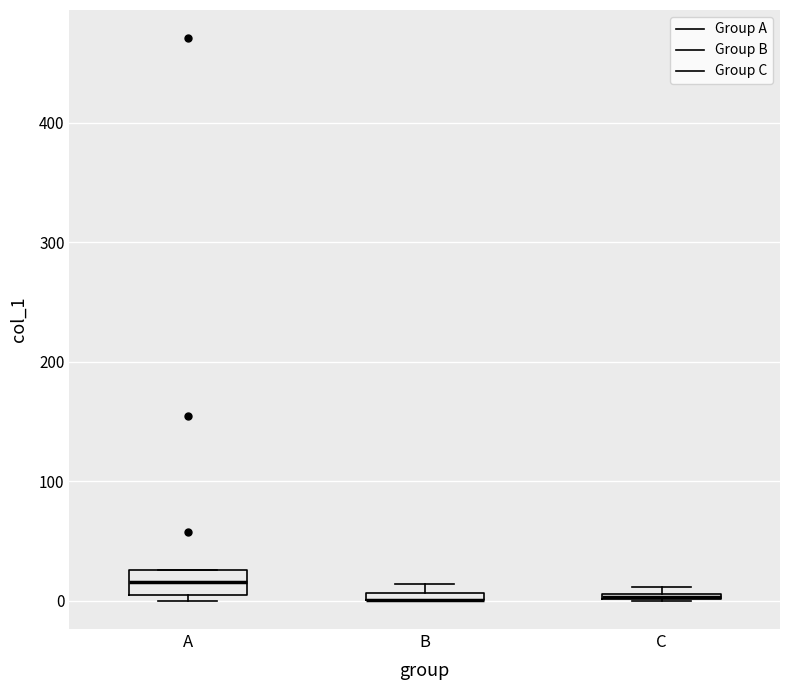

Where is the upper edge of the box for B on the y-axis? The values are not printed on the chart, so give them approximately, as read against the axis.

10